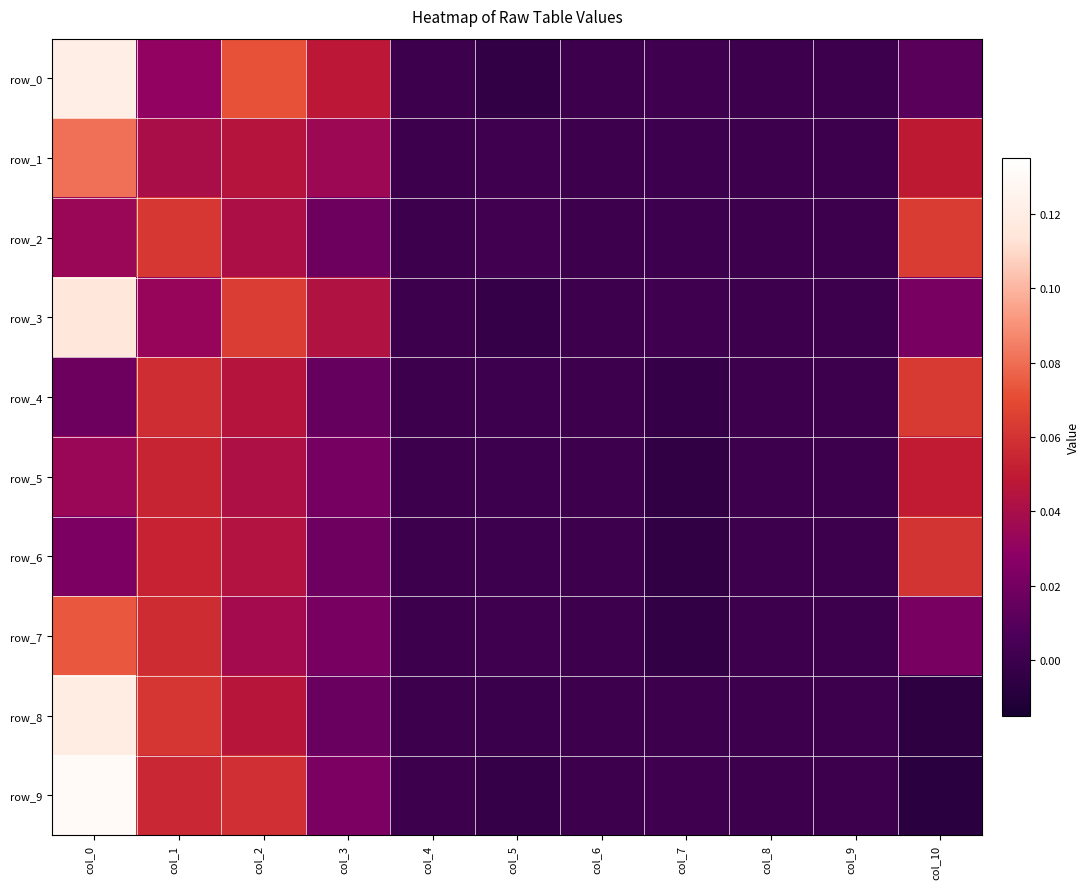

True or false: row_9 has a value of 0.0 at col_7.

False